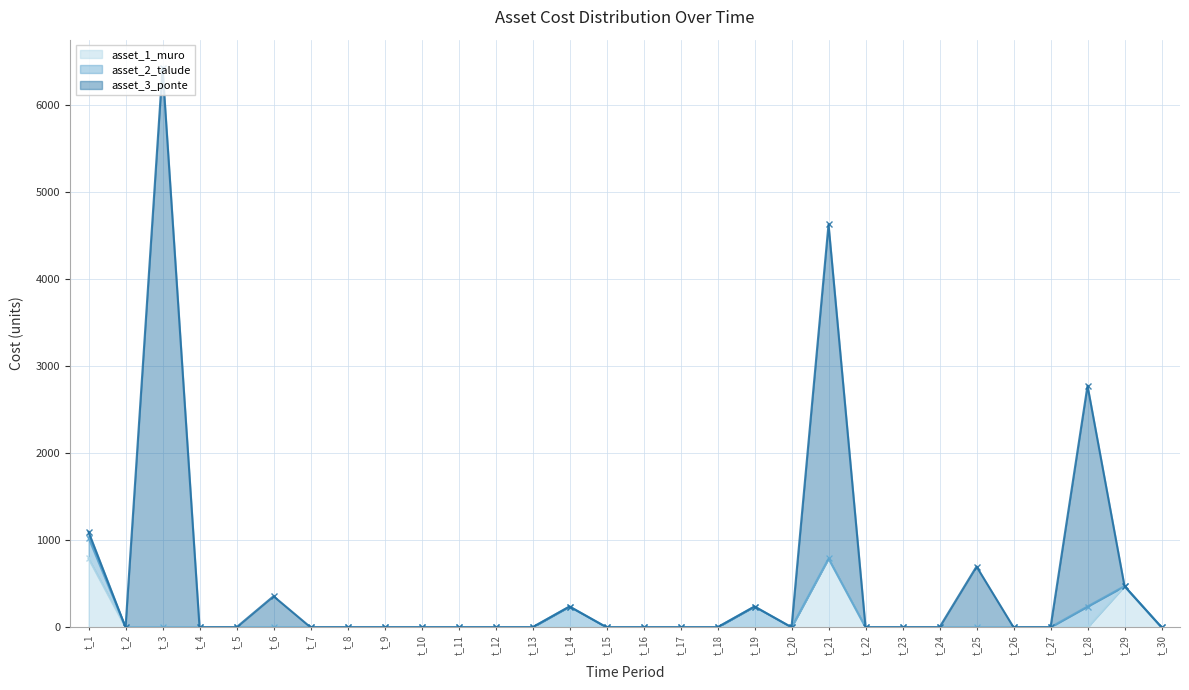

What is the spread (max minus min) of values at t_1?

305.7